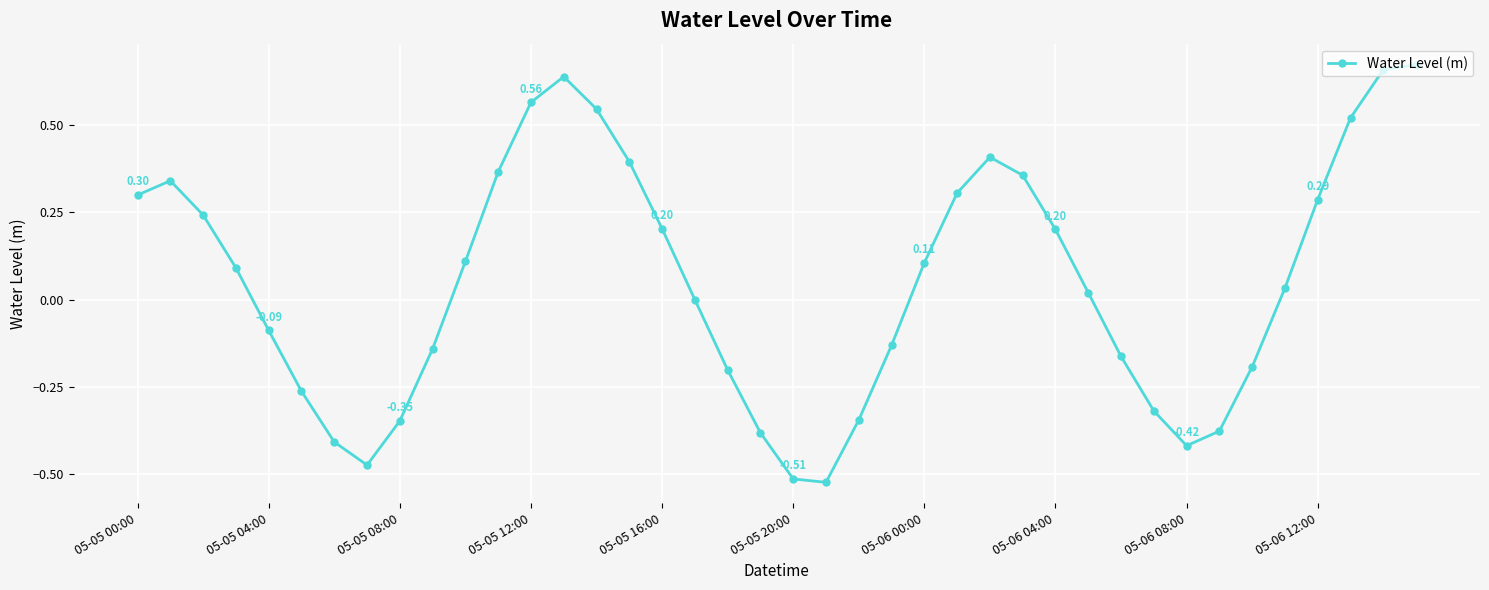

What is the sum of all values?

2.1